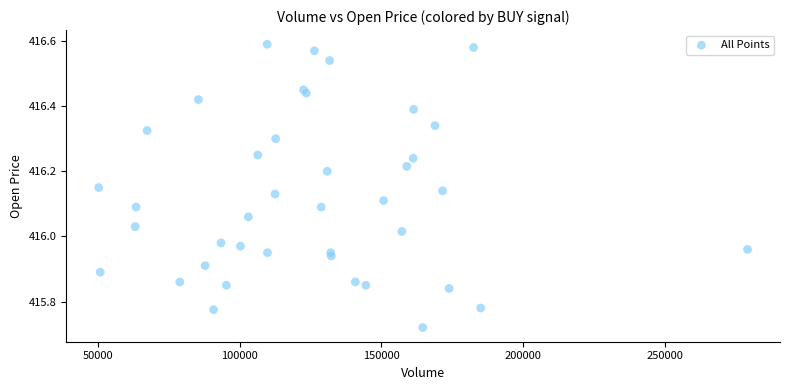

What is the range of X values (max minus min)?

228946.0